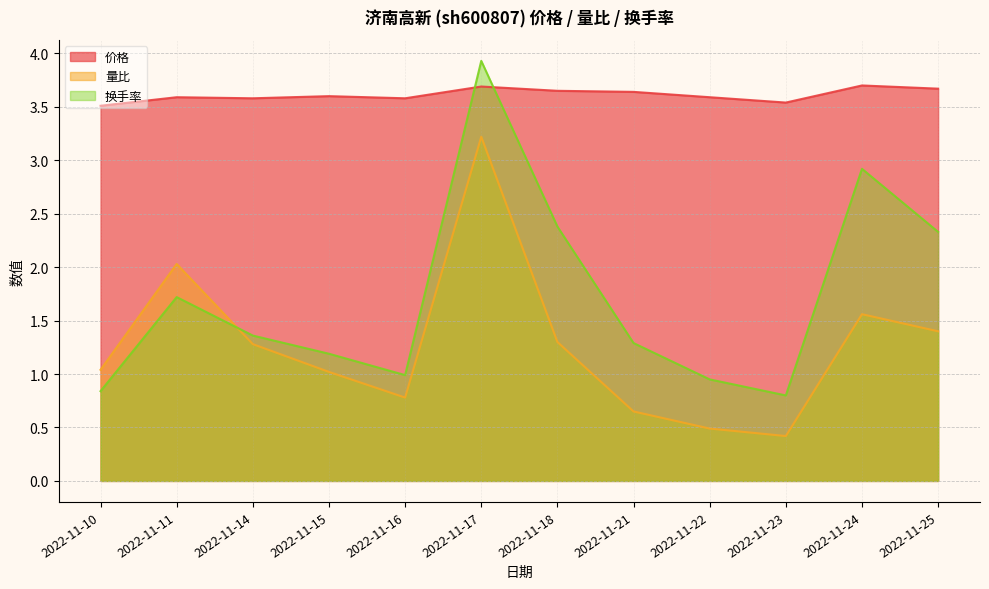

Rank the series at 2022-11-25 from highest to lowest value.

价格, 换手率, 量比